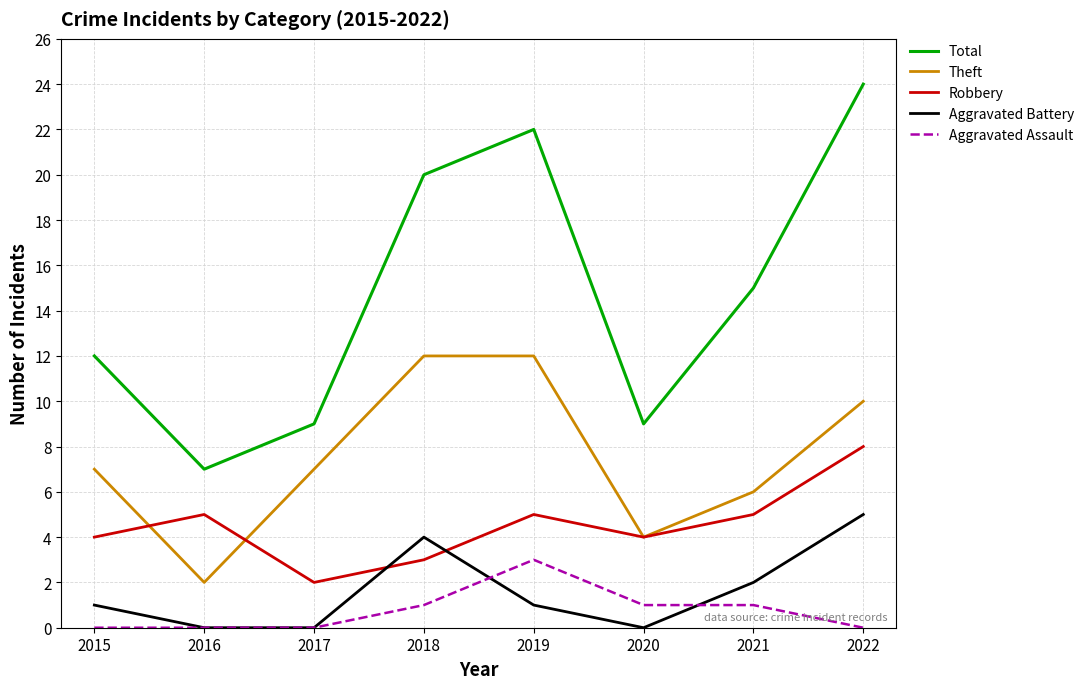

True or false: Aggravated Battery and Total cross at least once.

False